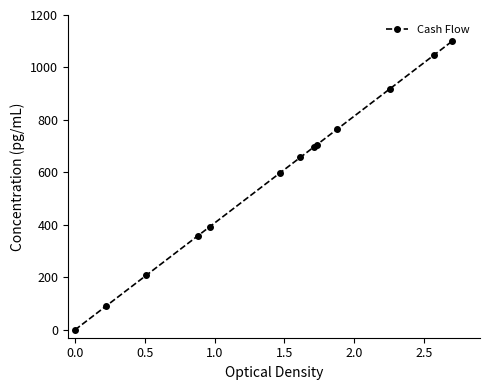

What is the value of the 10th point from the left?

765.3